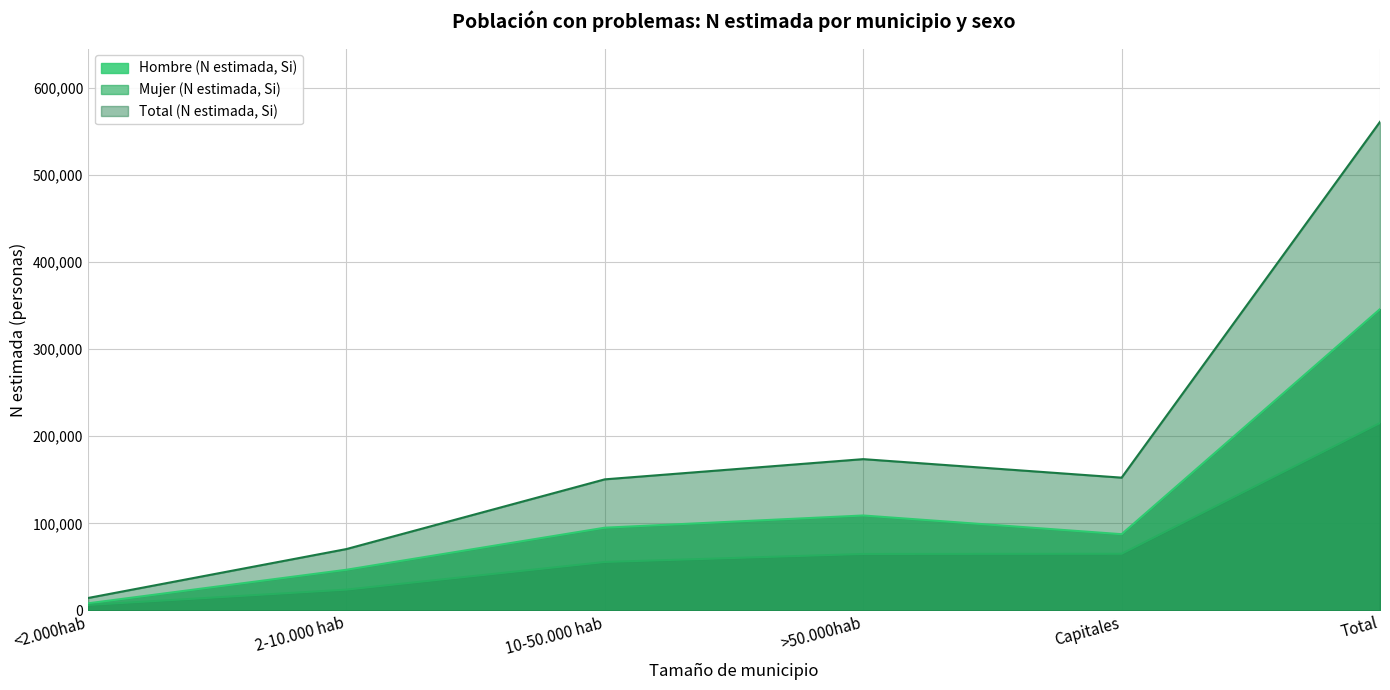

Which category has the lowest value across all series?

<2.000hab